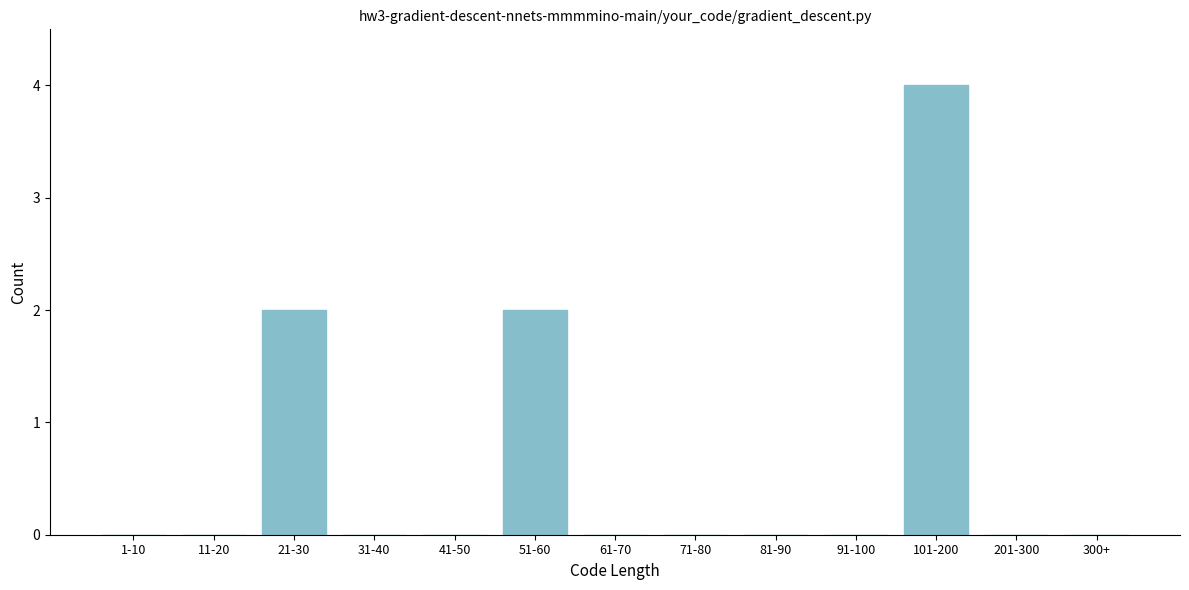

Reading left to right, extract all data points from this chart.

1-10=0	11-20=0	21-30=2	31-40=0	41-50=0	51-60=2	61-70=0	71-80=0	81-90=0	91-100=0	101-200=4	201-300=0	300+=0